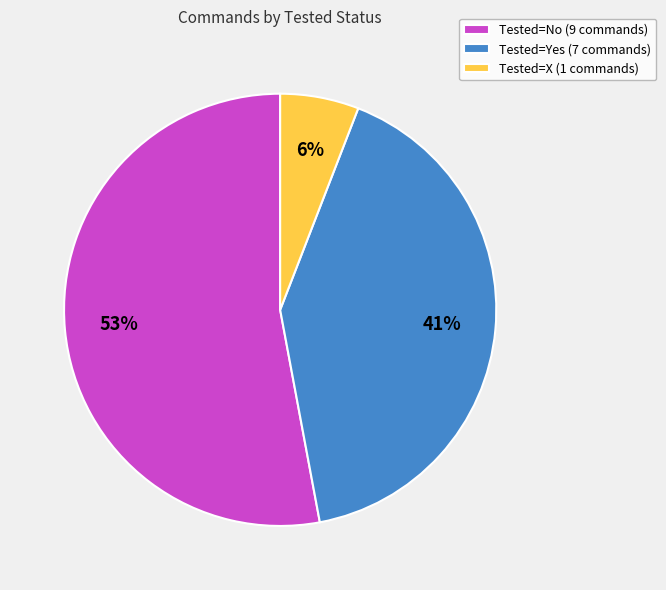

Is the sum of Tested=X (1 commands) and Tested=Yes (7 commands) greater than half?

No